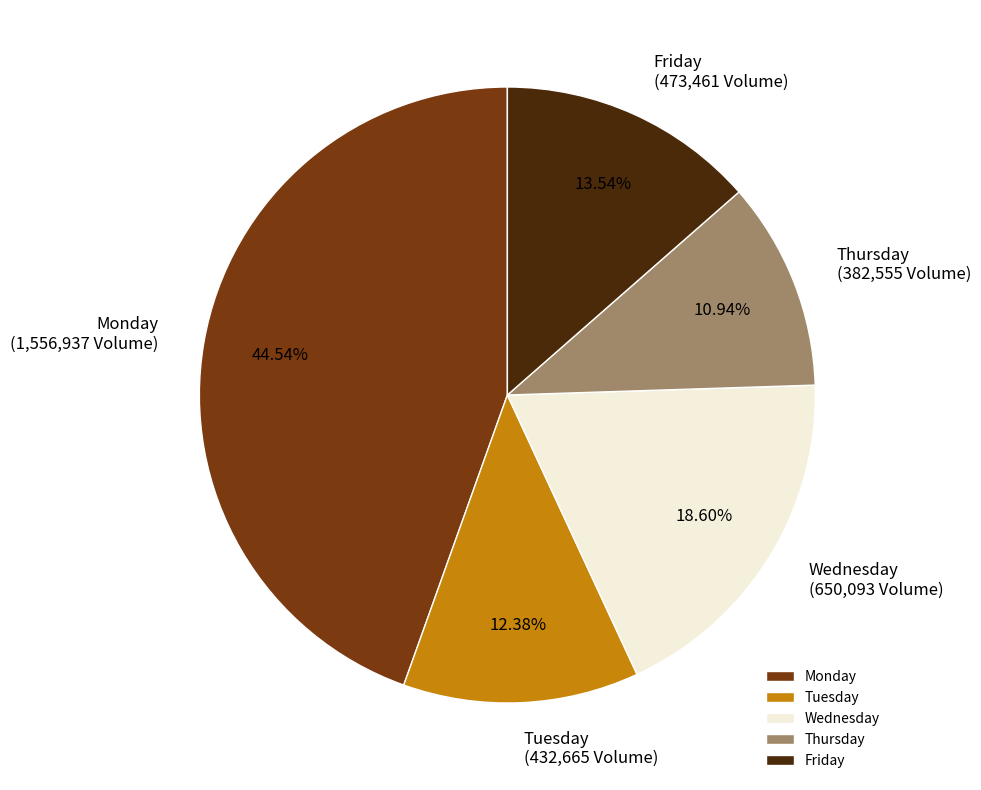

To the nearest percent, what is the average slice percentage?

20%